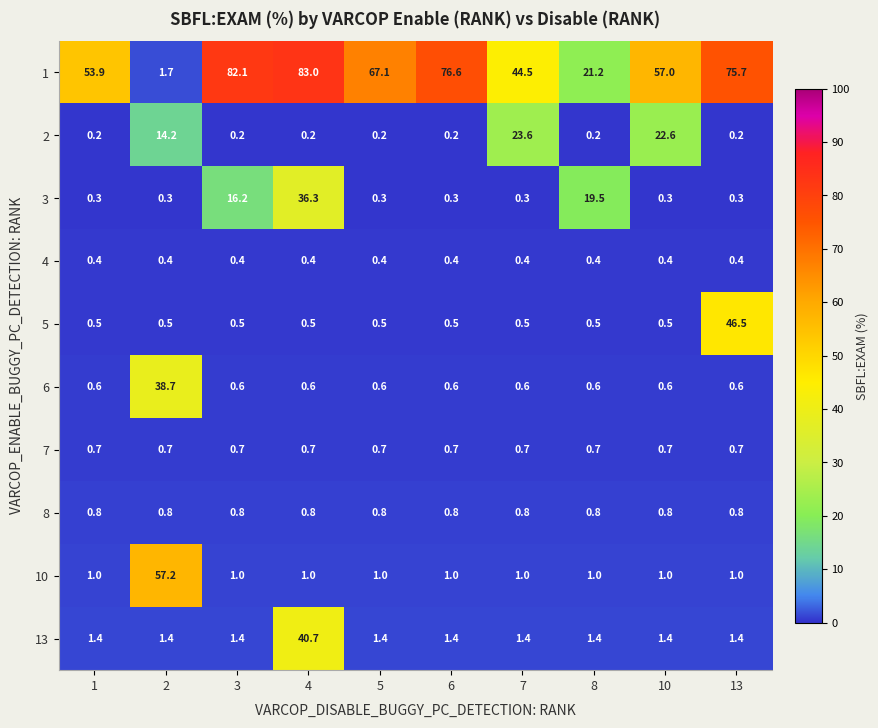

Which series has the widest spread of values?

1